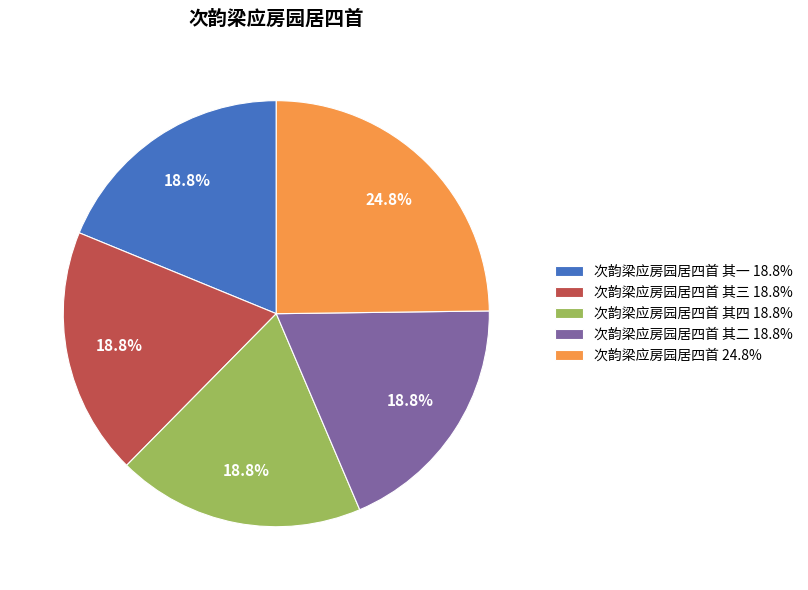

Is there any slice that represents more than half of the pie?

No